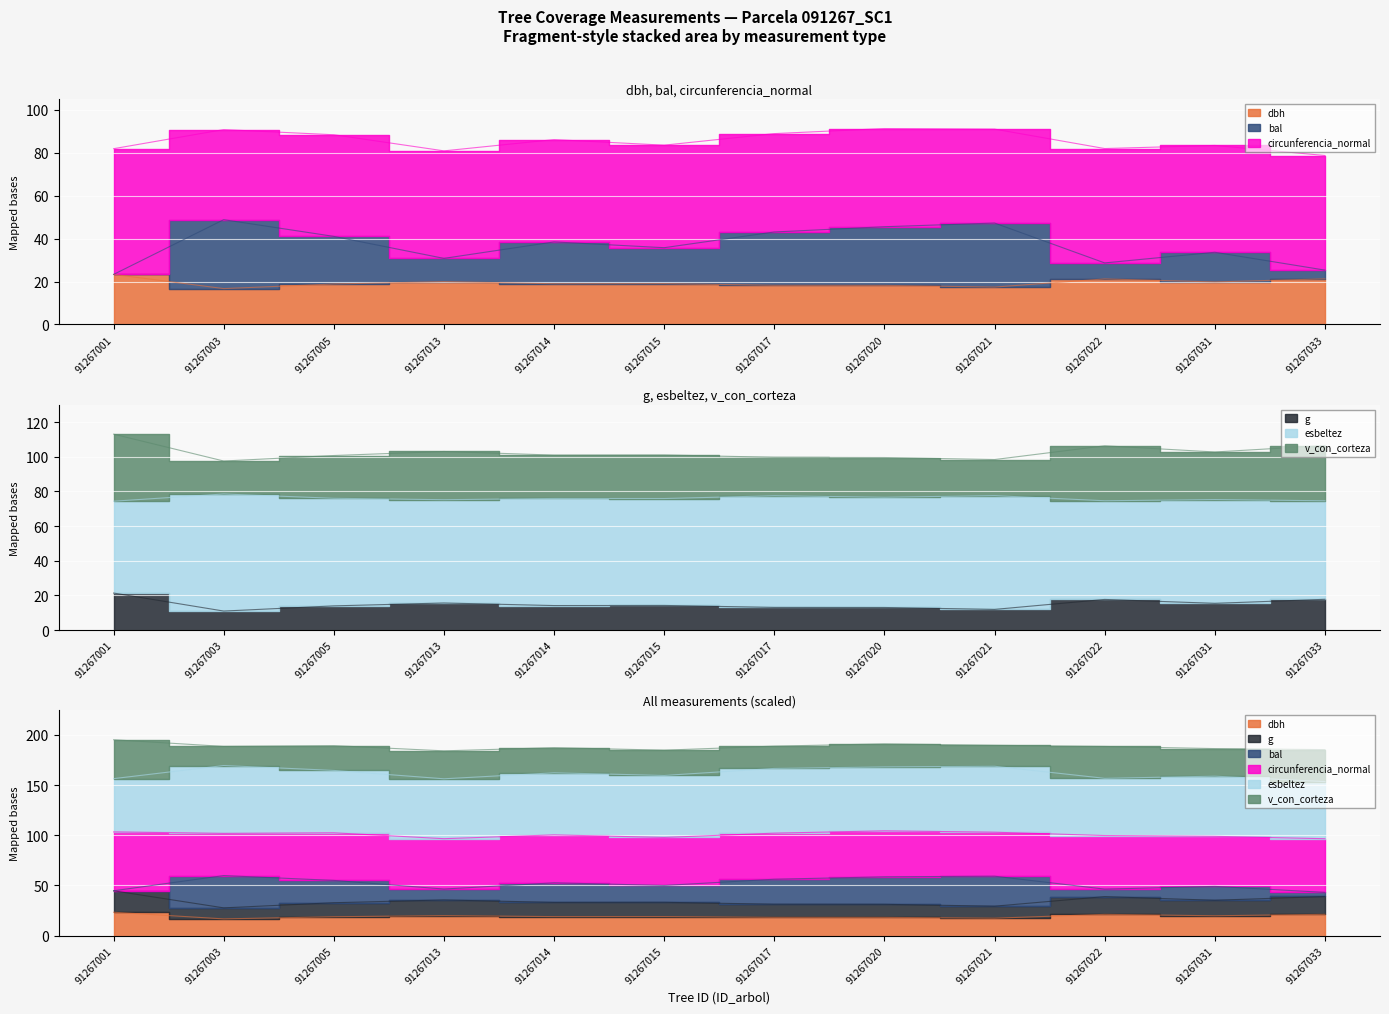

Rank the categories by circunferencia_normal value from lowest to highest.

91267003, 91267021, 91267020, 91267017, 91267005, 91267014, 91267015, 91267031, 91267013, 91267022, 91267033, 91267001